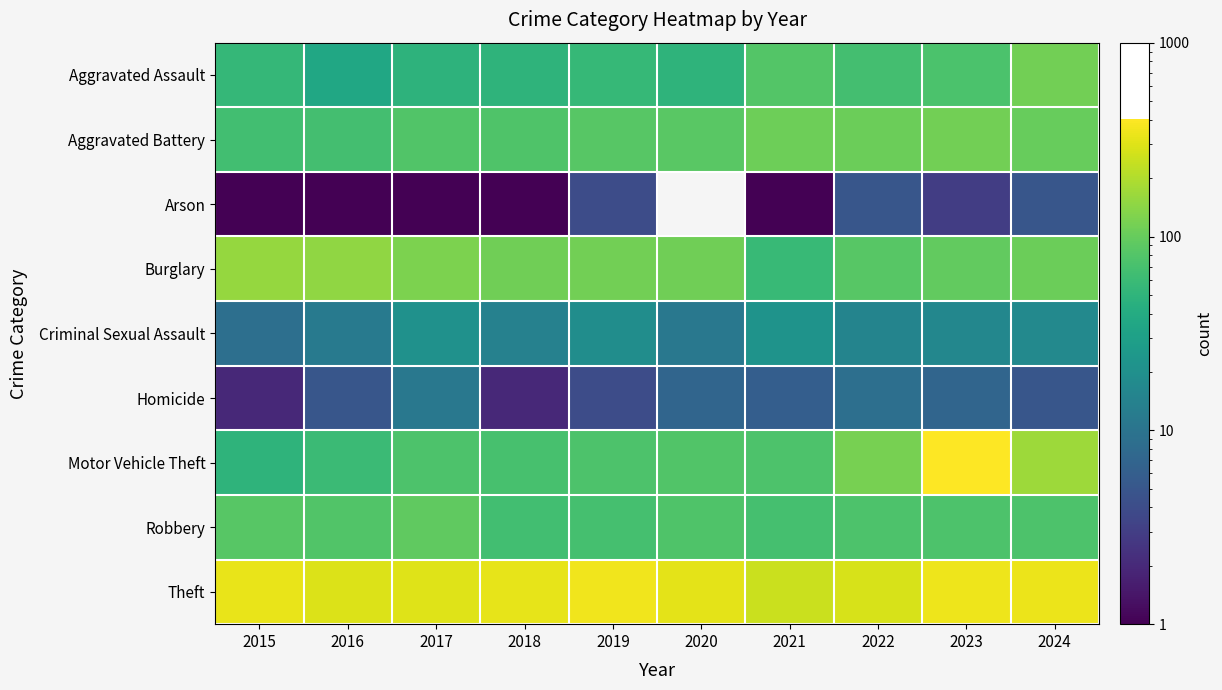

List the labels in order of Aggravated Battery value, largest first.

2023, 2021, 2022, 2024, 2020, 2019, 2017, 2018, 2016, 2015